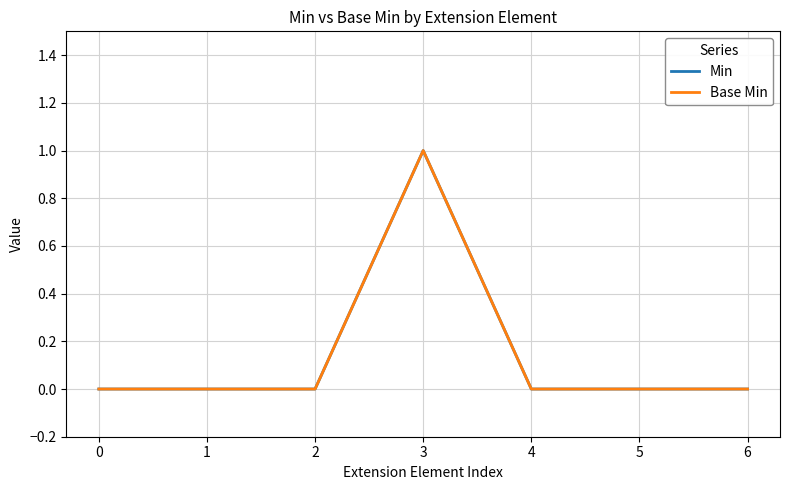

Reading left to right, transcribe all the data shown in this chart.

Min: 0	0	0	1	0	0	0
Base Min: 0	0	0	1	0	0	0